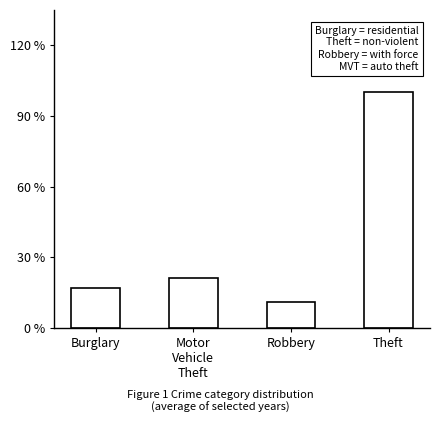

Between Robbery and Burglary, which is larger?

Burglary